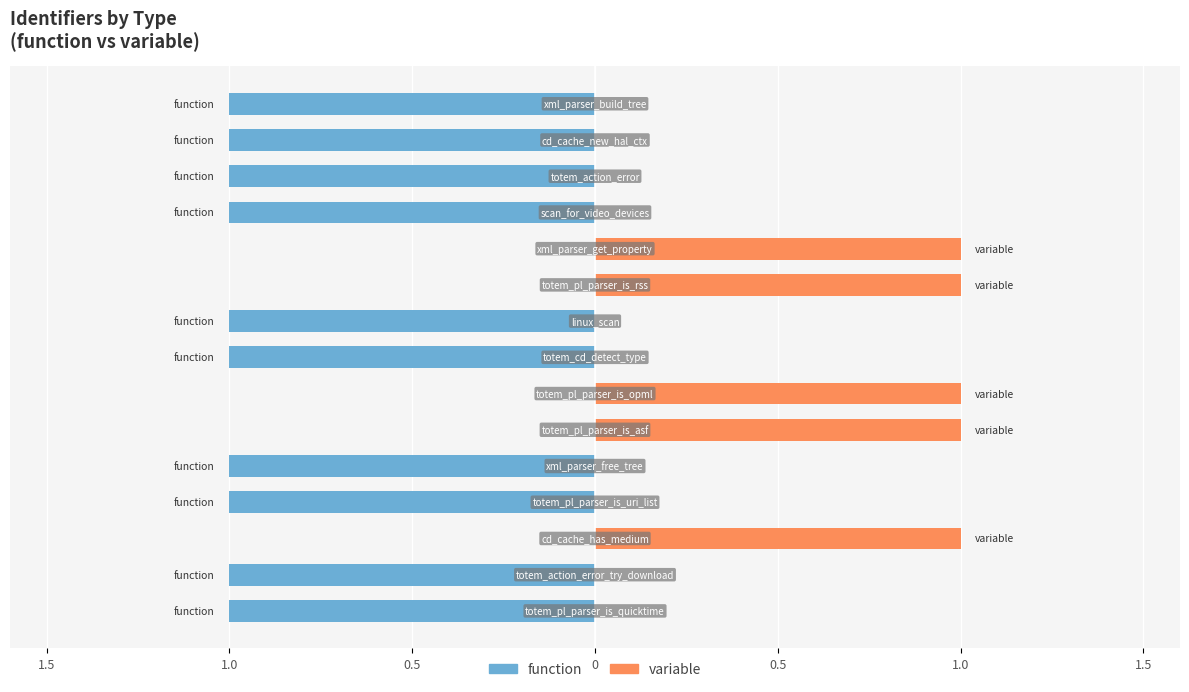

What is the value of the variable bar at the 11th from the left?

1